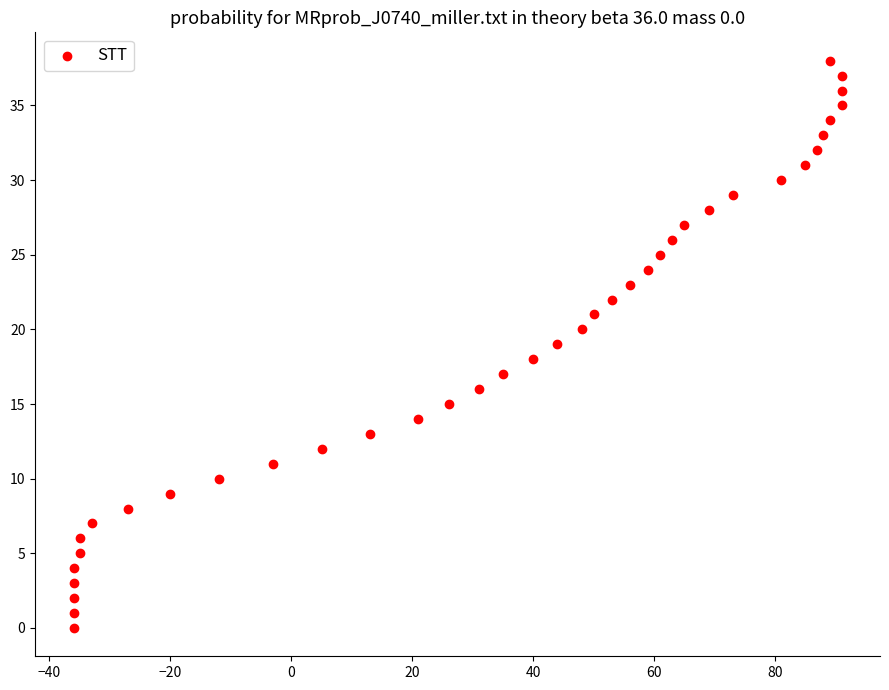

What is the range of X values (max minus min)?

127